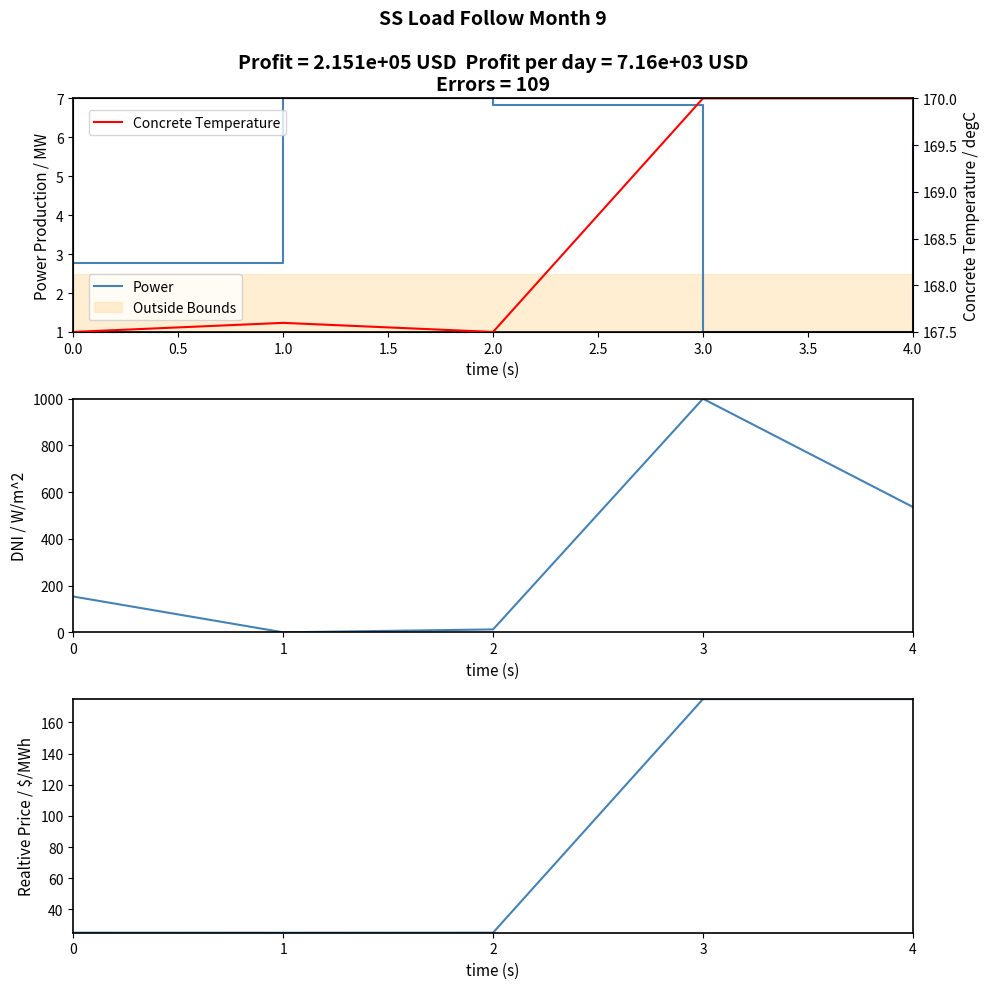

What is the highest value of the Power series?

7.0